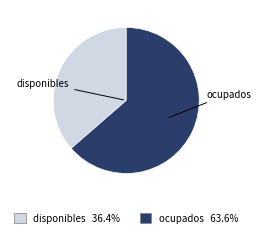

What is the ratio of the value at ocupados to the value at disponibles?

1.7